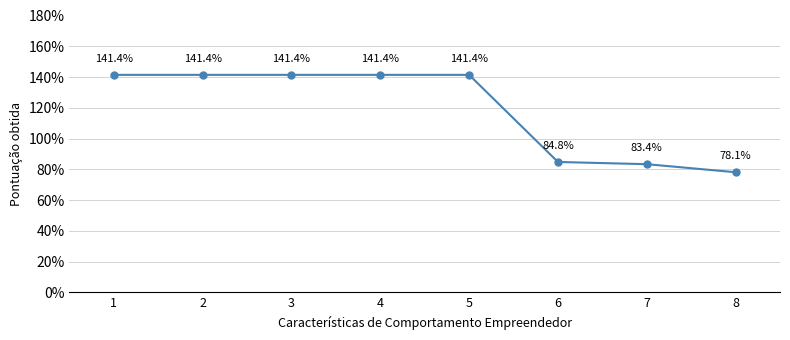

Is this an area chart (filled region under the line)?

No